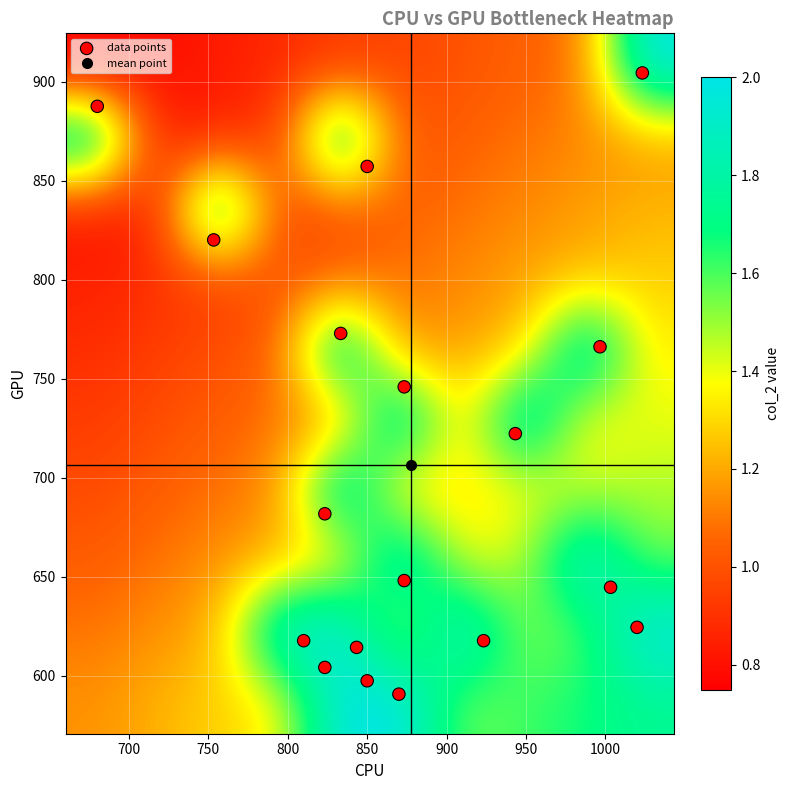

Reading left to right, extract all data points from this chart.

col_0: 843.3	873.3	823.3	833.3	850.0	923.3	1020.0	1003.3	873.3	753.3	680.0	943.3	996.7	1023.3	823.3	850.0	810.0	870.0
col_1: 614.2	648.0	681.8	772.9	857.2	617.6	624.4	644.6	745.9	820.1	887.6	722.2	766.1	904.5	604.1	597.4	617.6	590.6
col_2: 2.0	2.0	2.0	2.0	2.0	2.0	2.0	2.0	2.0	2.0	2.0	2.0	2.0	2.0	2.0	2.0	2.0	2.0